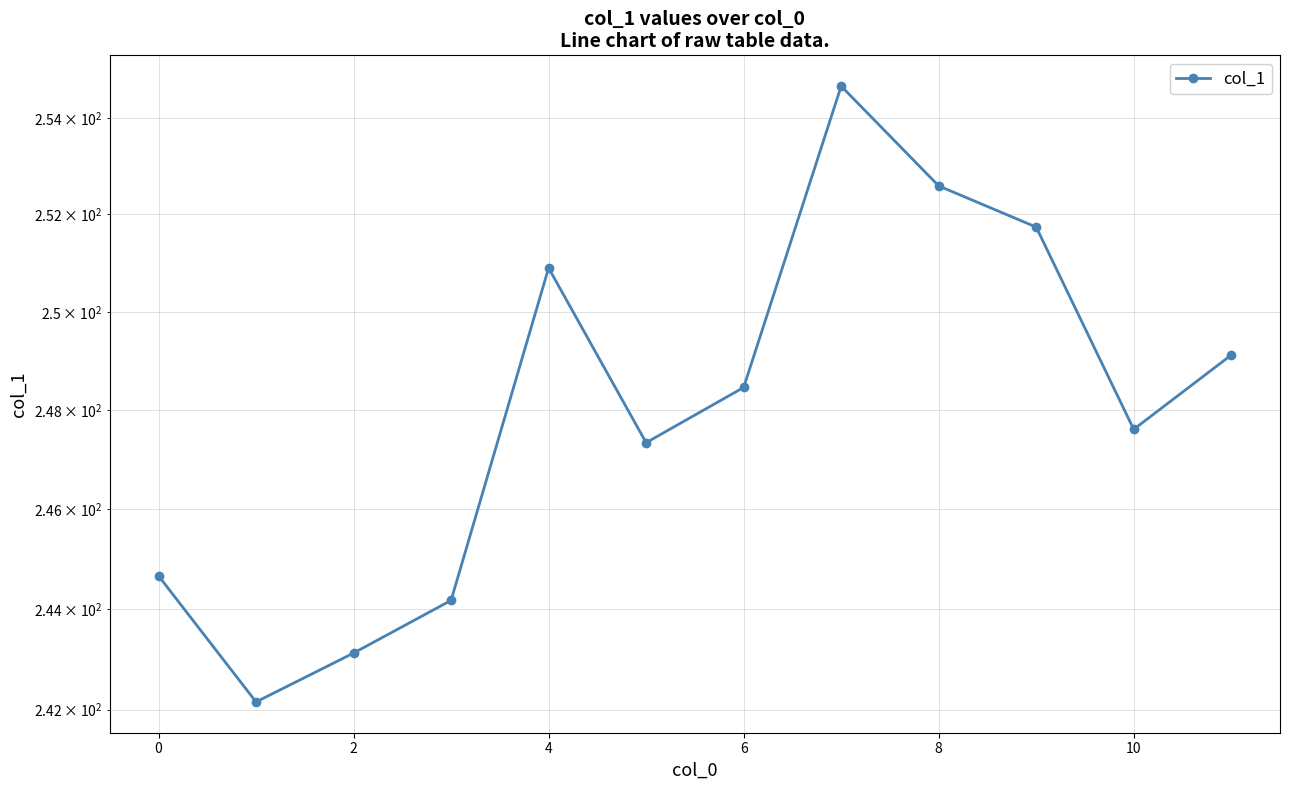

What is the ratio of the value at −2 to the value at 11?

1.0